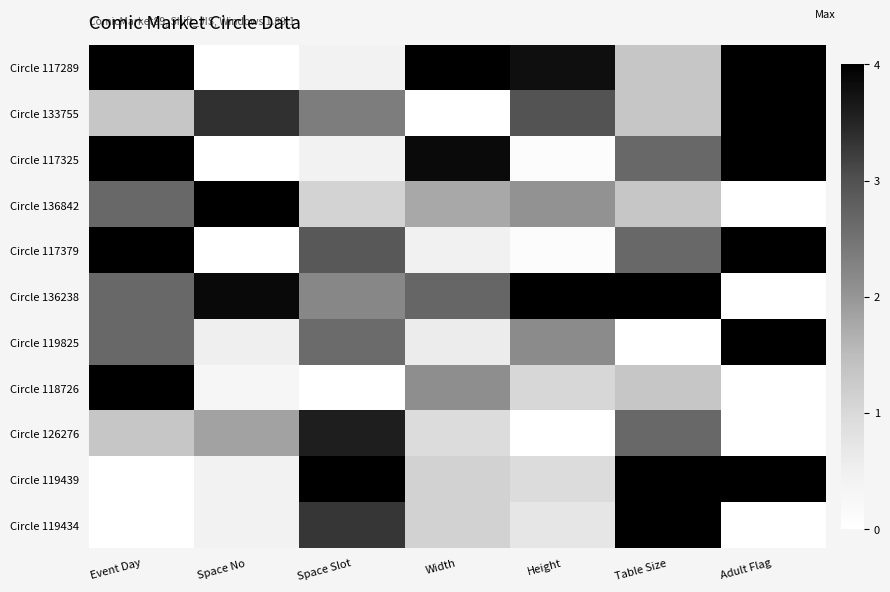

Reading left to right, list all the values displayed in this chart.

Circle 117289: Event Day=4.0	Space No=0.0	Space Slot=0.4	Width=4.0	Height=3.8	Table Size=1.3	Adult Flag=4.0
Circle 133755: Event Day=1.3	Space No=3.4	Space Slot=2.3	Width=0.0	Height=3.0	Table Size=1.3	Adult Flag=4.0
Circle 117325: Event Day=4.0	Space No=0.0	Space Slot=0.4	Width=3.9	Height=0.1	Table Size=2.7	Adult Flag=4.0
Circle 136842: Event Day=2.7	Space No=4.0	Space Slot=1.1	Width=1.8	Height=2.1	Table Size=1.3	Adult Flag=0.0
Circle 117379: Event Day=4.0	Space No=0.0	Space Slot=2.9	Width=0.4	Height=0.1	Table Size=2.7	Adult Flag=4.0
Circle 136238: Event Day=2.7	Space No=3.9	Space Slot=2.2	Width=2.7	Height=4.0	Table Size=4.0	Adult Flag=0.0
Circle 119825: Event Day=2.7	Space No=0.5	Space Slot=2.6	Width=0.6	Height=2.2	Table Size=0.0	Adult Flag=4.0
Circle 118726: Event Day=4.0	Space No=0.3	Space Slot=0.0	Width=2.1	Height=1.0	Table Size=1.3	Adult Flag=0.0
Circle 126276: Event Day=1.3	Space No=1.8	Space Slot=3.6	Width=0.9	Height=0.0	Table Size=2.7	Adult Flag=0.0
Circle 119439: Event Day=0.0	Space No=0.4	Space Slot=4.0	Width=1.1	Height=0.9	Table Size=4.0	Adult Flag=4.0
Circle 119434: Event Day=0.0	Space No=0.4	Space Slot=3.3	Width=1.1	Height=0.7	Table Size=4.0	Adult Flag=0.0